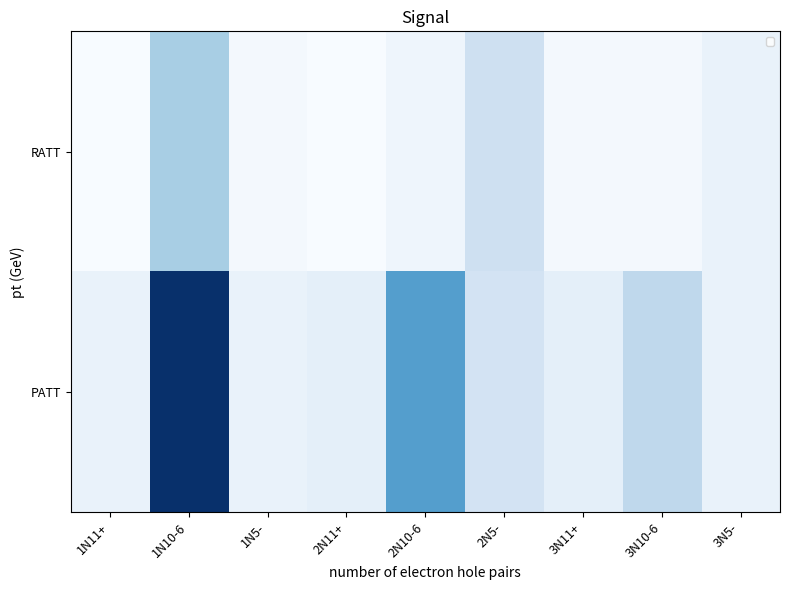

The PATT series shows 3.0 at 3N5-. True or false?

True